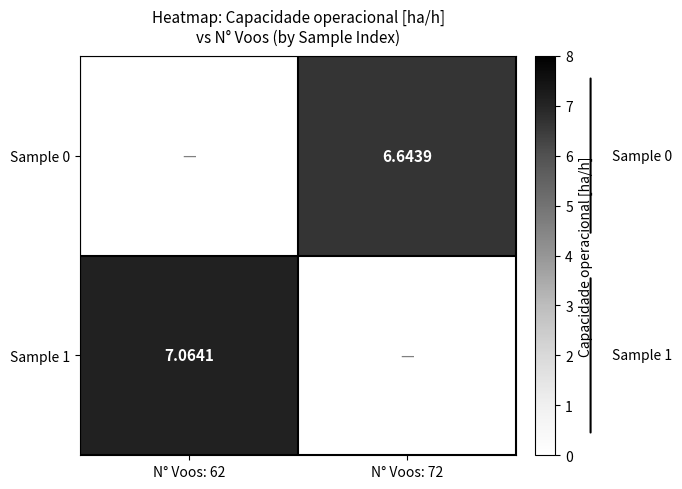

What is the difference between the maximum and minimum values in the Sample 0 series?

6.6